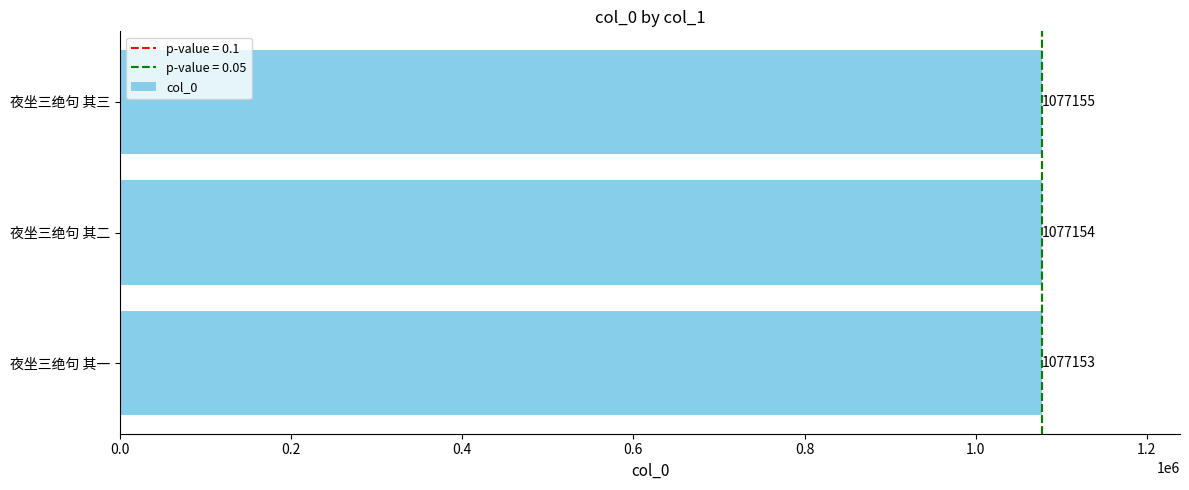

List the labels in order of value, smallest first.

夜坐三绝句 其一, 夜坐三绝句 其二, 夜坐三绝句 其三